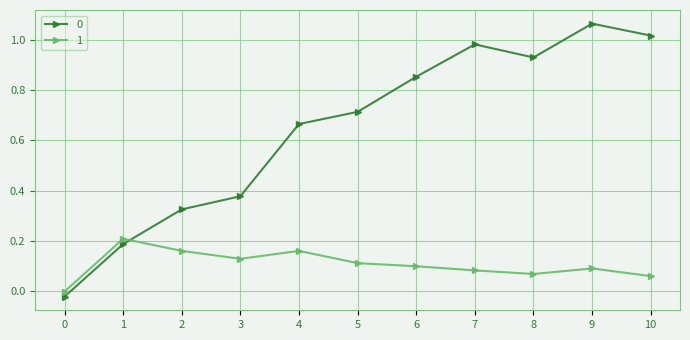

How many values in the 0 series exceed 0?

10